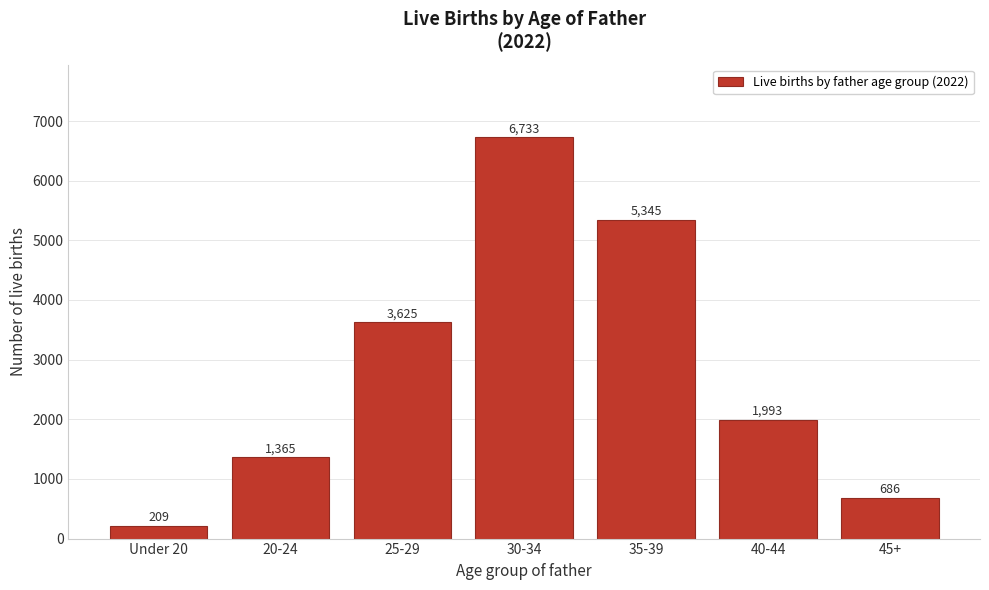

Reading right to left, extract all data points from this chart.

45+=686	40-44=1993	35-39=5345	30-34=6733	25-29=3625	20-24=1365	Under 20=209